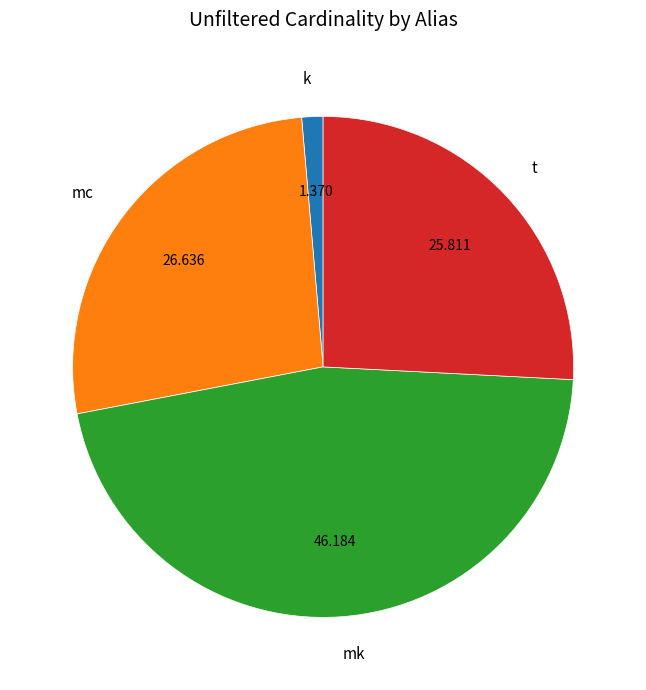

Rank the categories by value from lowest to highest.

k, t, mc, mk